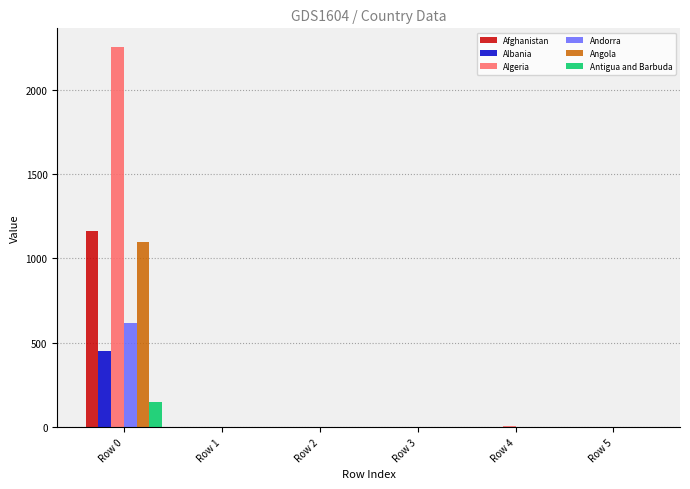

True or false: Afghanistan has a value of 1532.6 at Row 0.

False